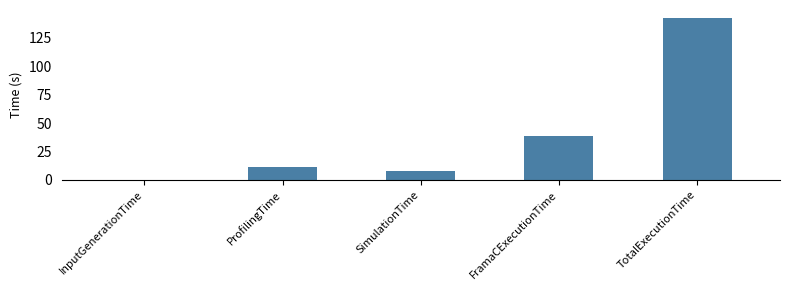

What is the sum of the values at FramaCExecutionTime and SimulationTime?

45.7